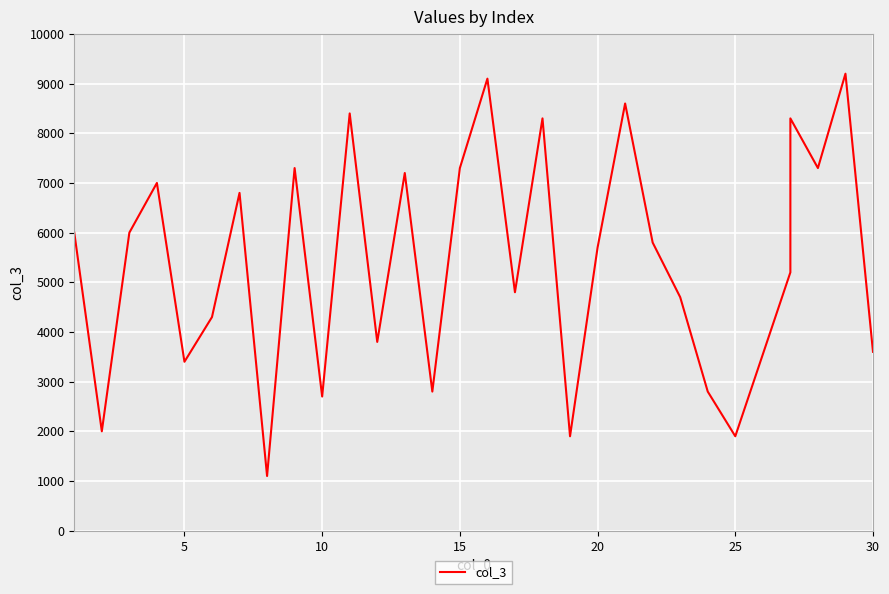

What is the value of the 17th point from the left?

4800